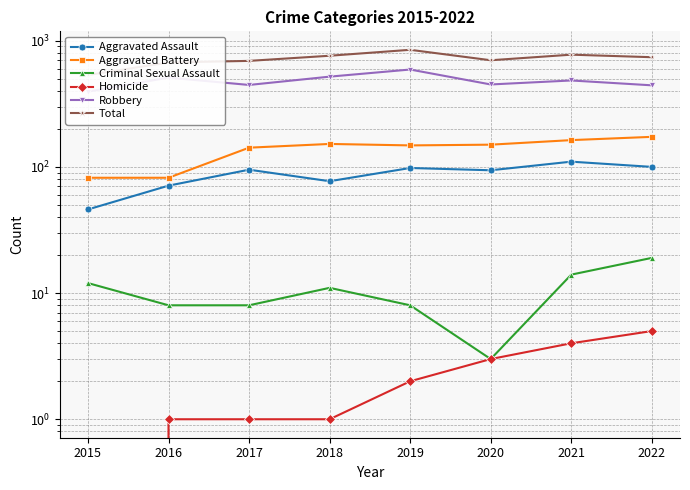

How many values in the Total series exceed 740?

3